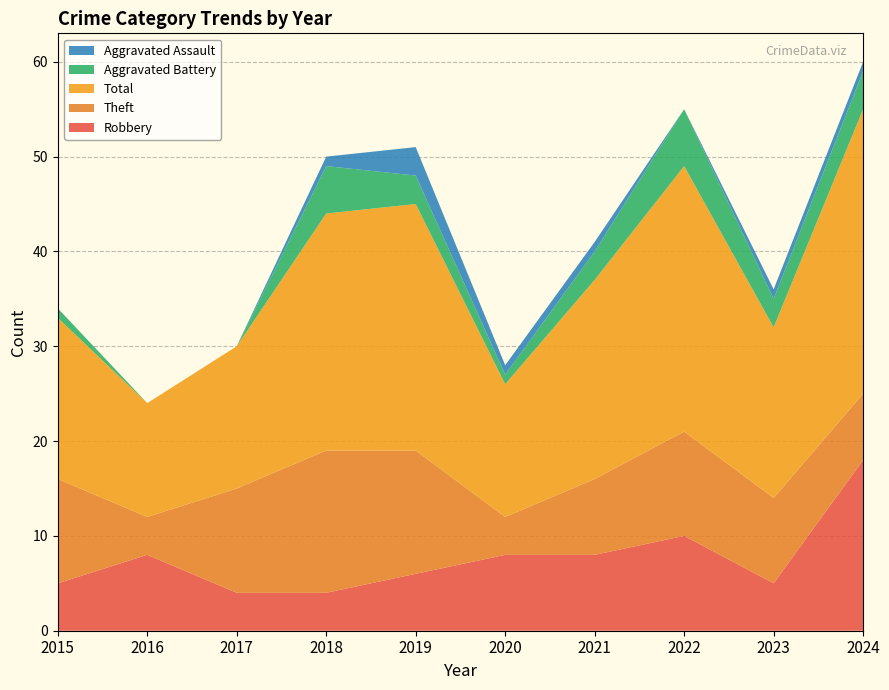

Reading right to left, extract all data points from this chart.

Robbery: 18	5	10	8	8	6	4	4	8	5
Theft: 7	9	11	8	4	13	15	11	4	11
Total: 30	18	28	21	14	26	25	15	12	17
Aggravated Battery: 4	3	6	3	1	3	5	0	0	1
Aggravated Assault: 1	1	0	1	1	3	1	0	0	0